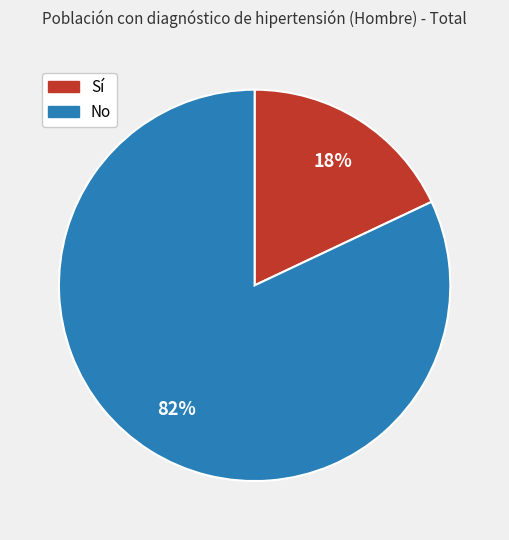

What is the smallest slice in the pie chart?

Sí